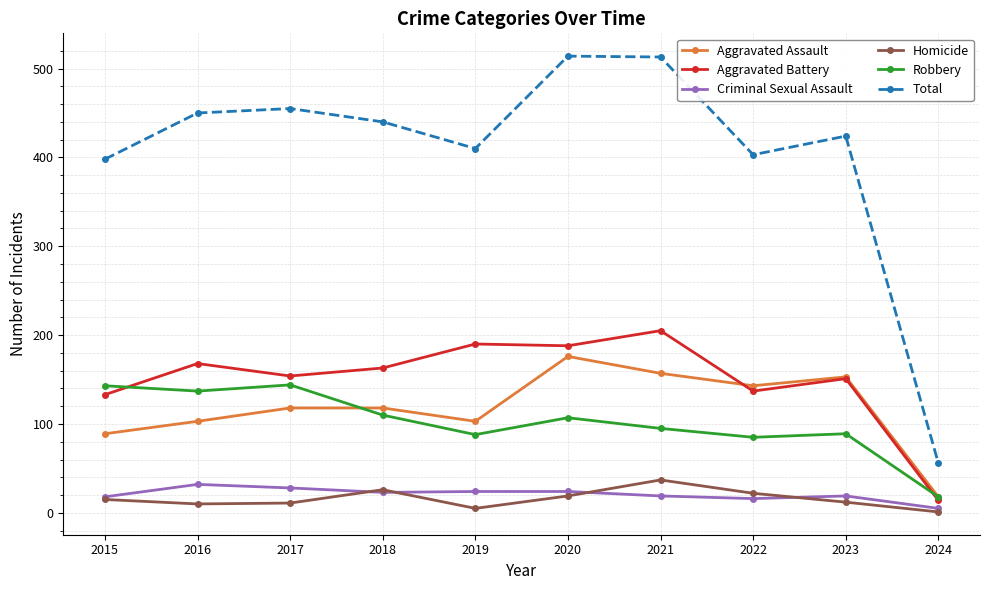

What is the value of the Total point at the 10th from the left?

56